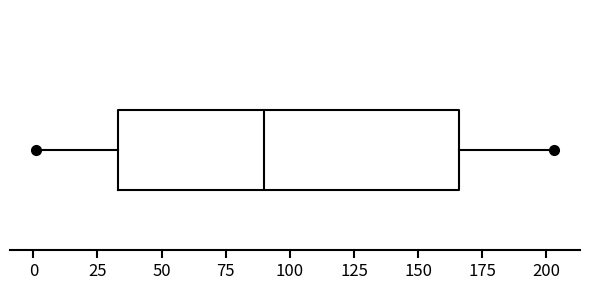

Transcribe this box plot: give where the median line is, the range the box spans, and where the two whiskers end, as read against the x-axis. The values are not printed on the chart, so give them approximately, as read against the axis.

median 90, box 35 to 165, whiskers 0 to 205